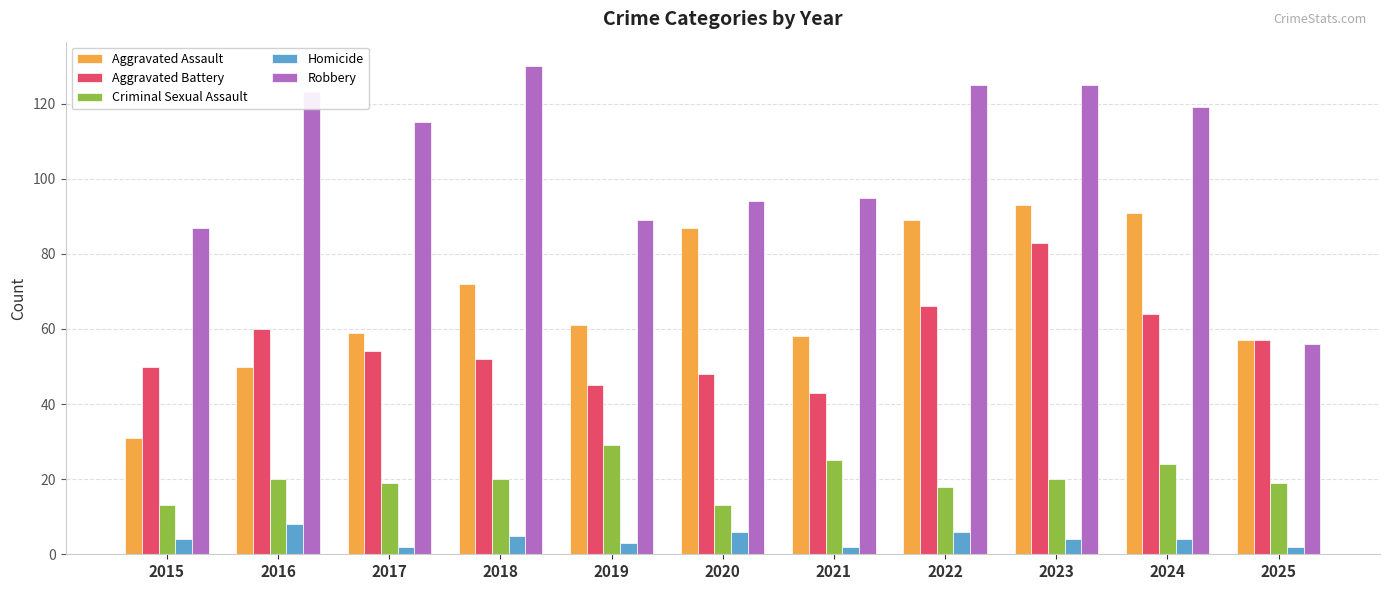

Is the value of Criminal Sexual Assault at 2016 greater than the value of Homicide at 2015?

Yes